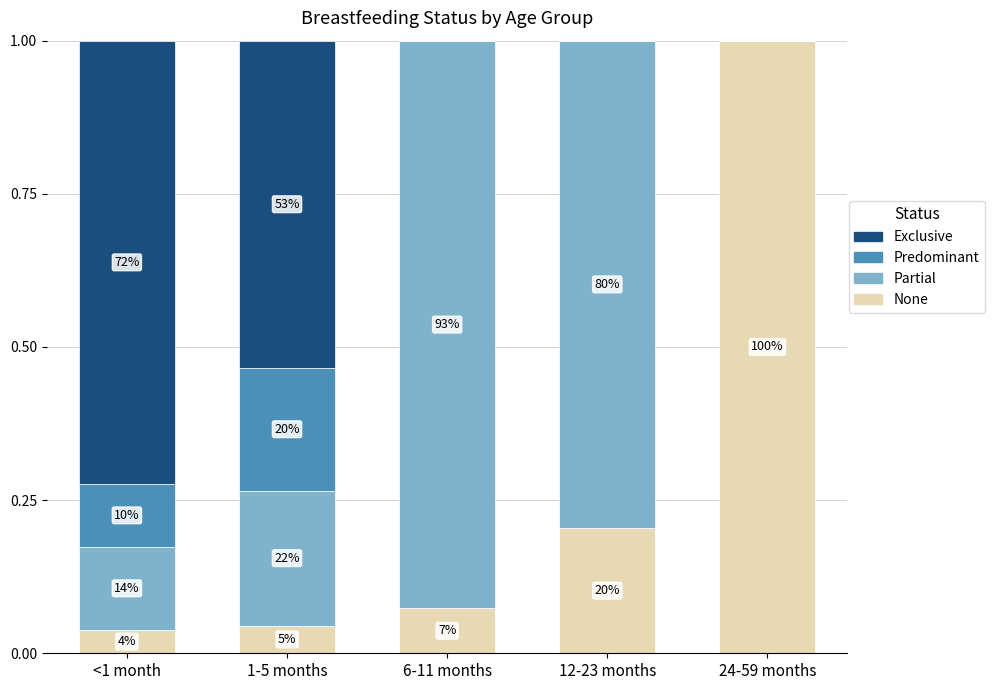

What are all the series names shown in the legend?

Exclusive, Predominant, Partial, None